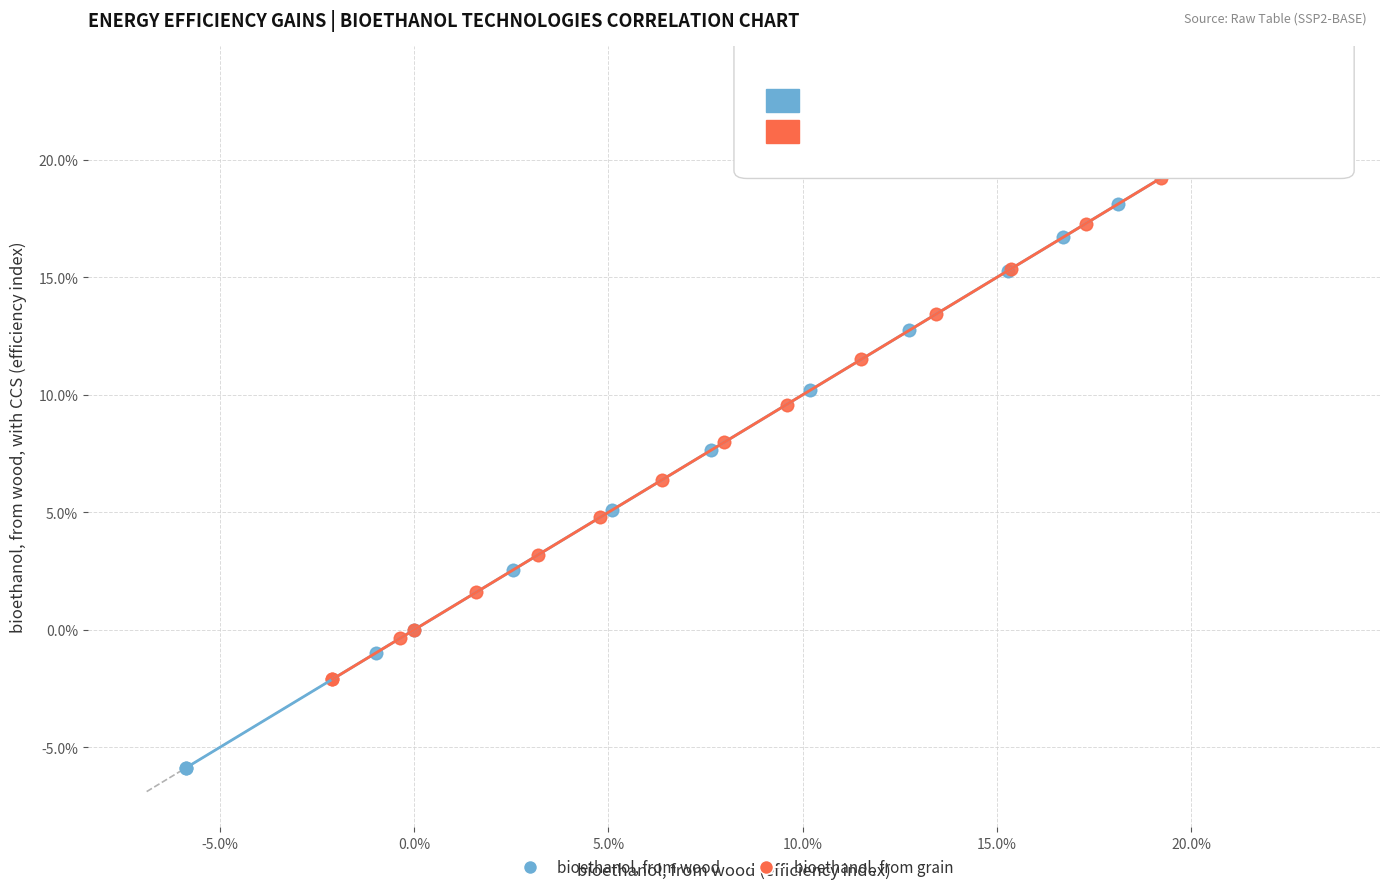

Which series has the widest spread of Y values?

bioethanol, from wood